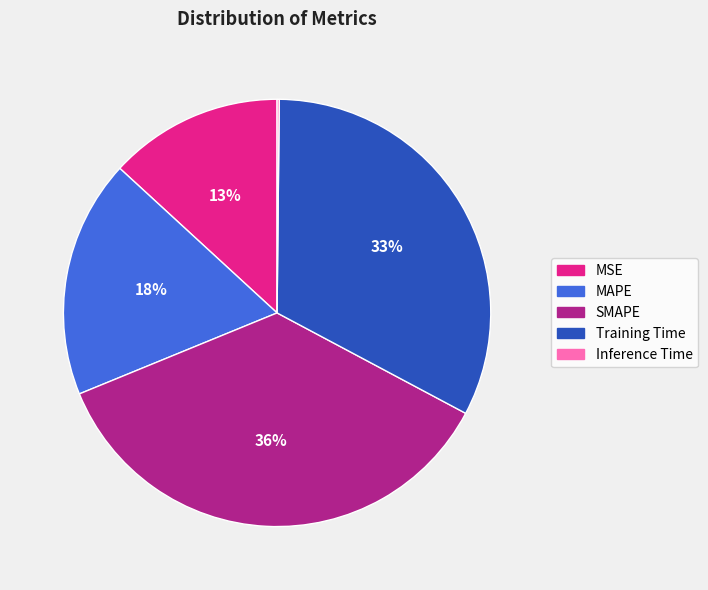

The SMAPE slice represents 22% of the pie. True or false?

False